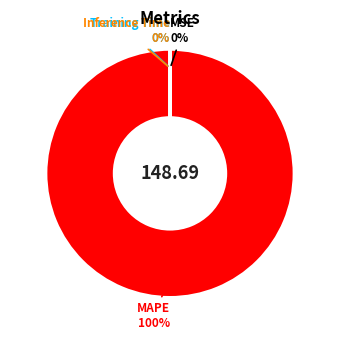

Does any single category account for the majority?

Yes